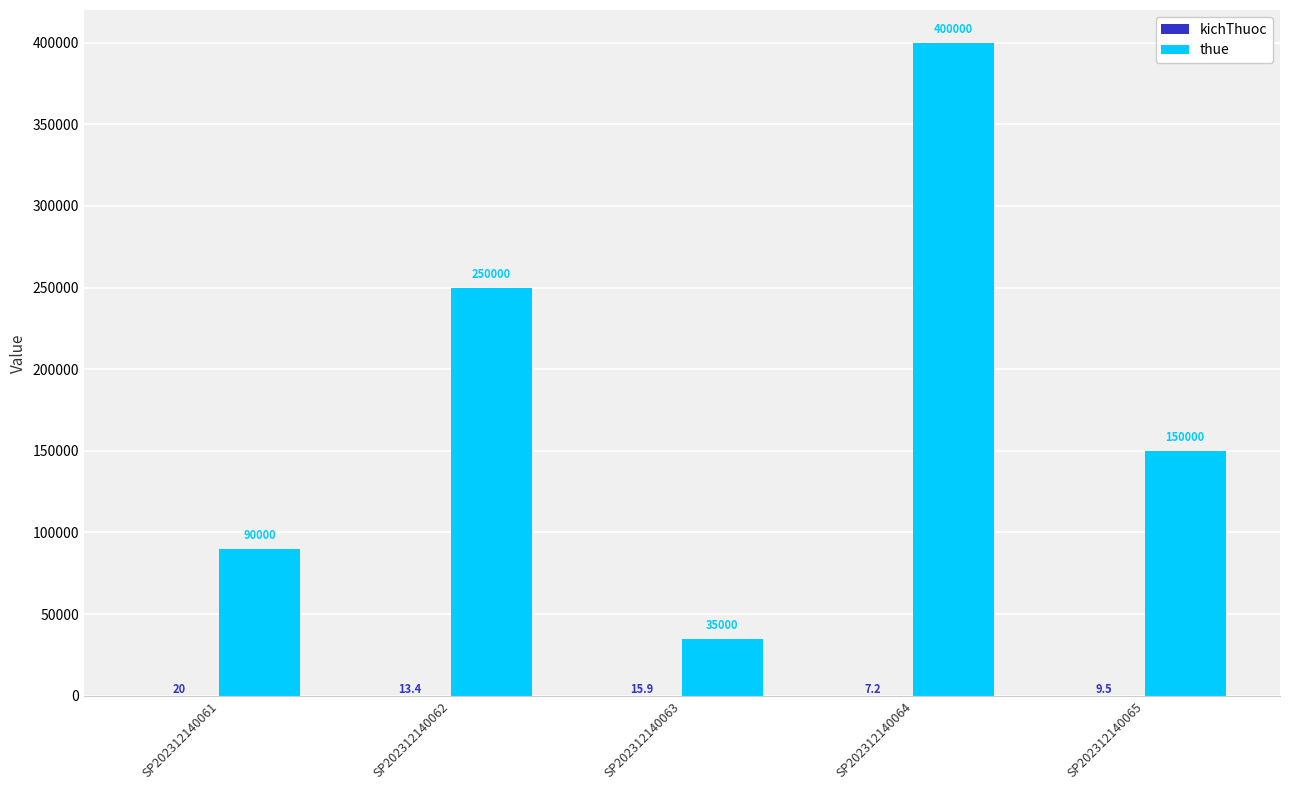

How many data points does each series have?

5